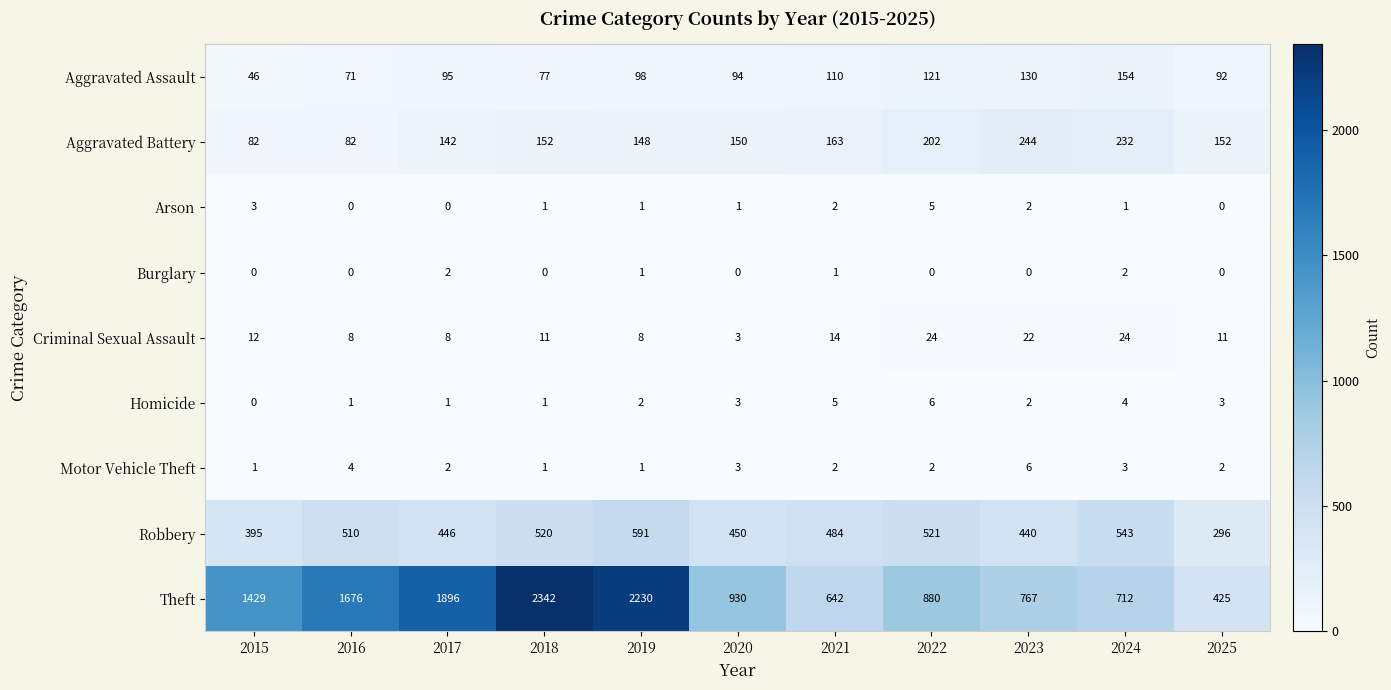

Which series has the largest range (max minus min)?

Theft